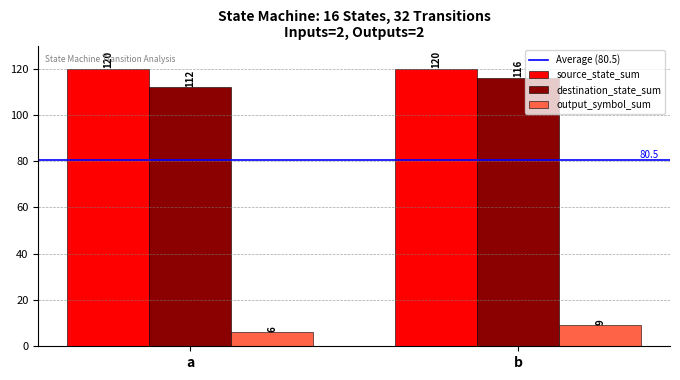

The value of source_state_sum at b is 120. True or false?

True